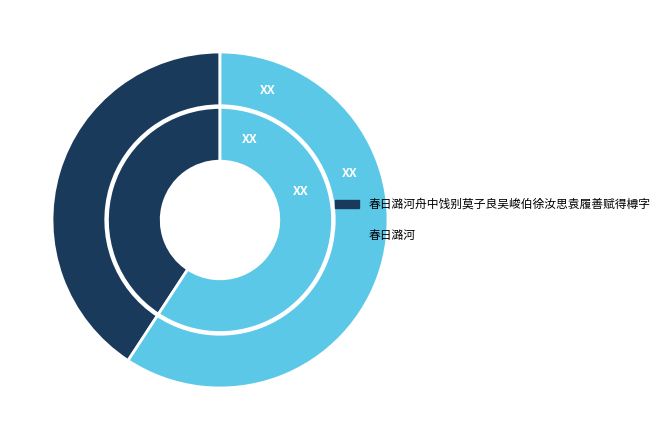

Is the sum of 春日潞河 and 春日潞河舟中饯别莫子良吴峻伯徐汝思袁履善赋得樽字 greater than half?

Yes